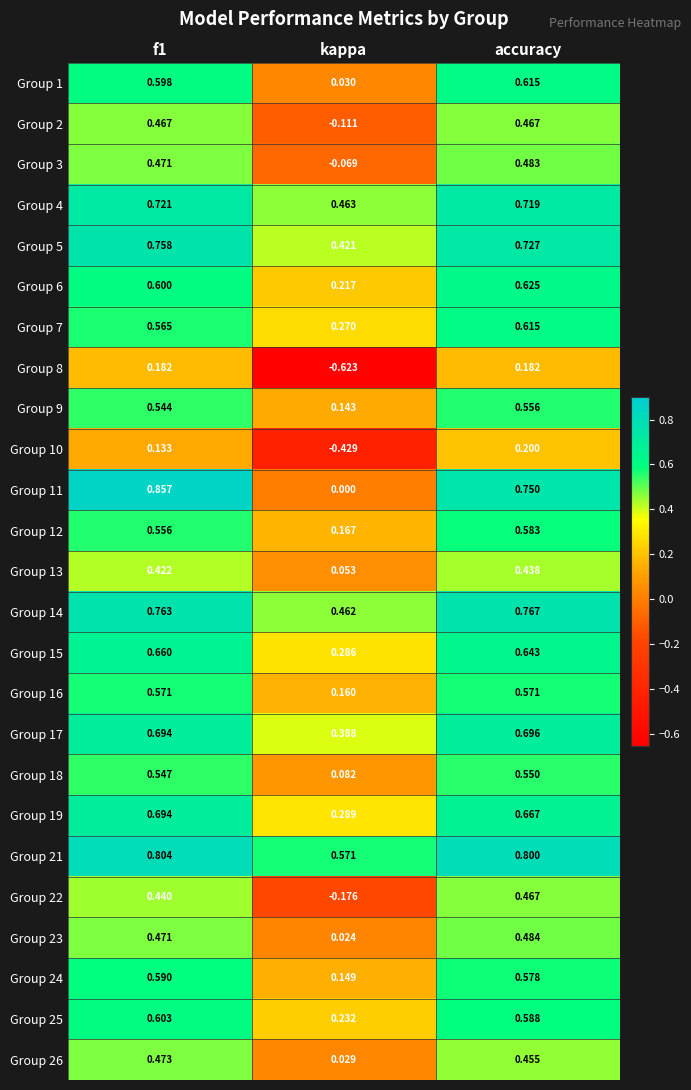

At which category is the sum across all series the highest?

accuracy